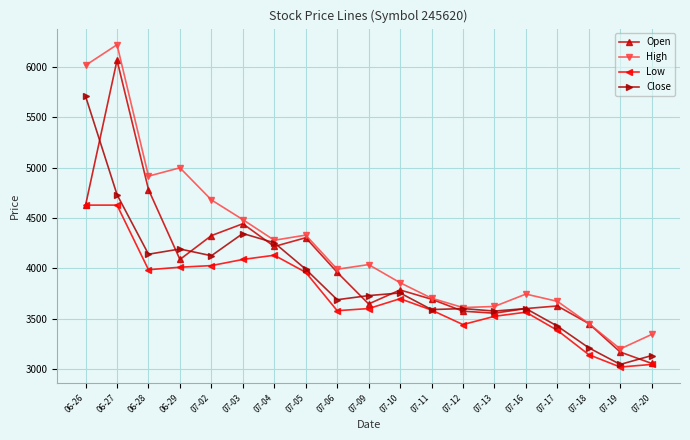

What is the maximum value shown in the chart?

6221